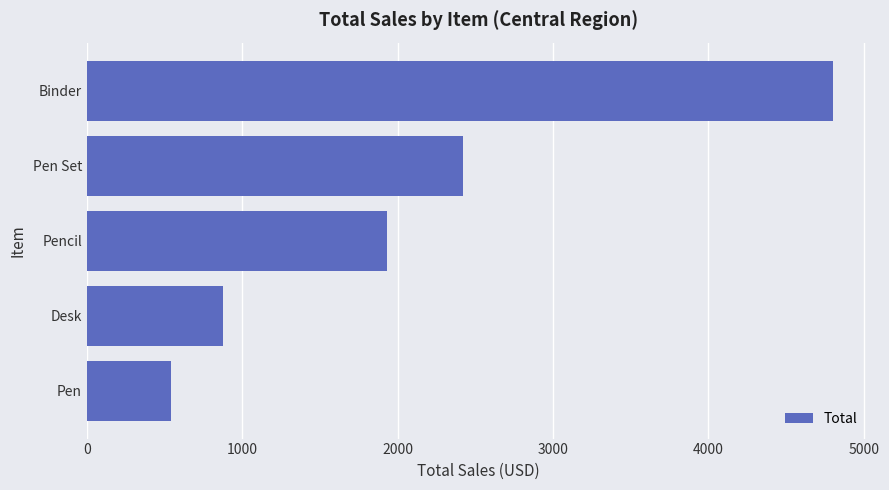

What is the ratio of the value at Pencil to the value at Binder?

0.4